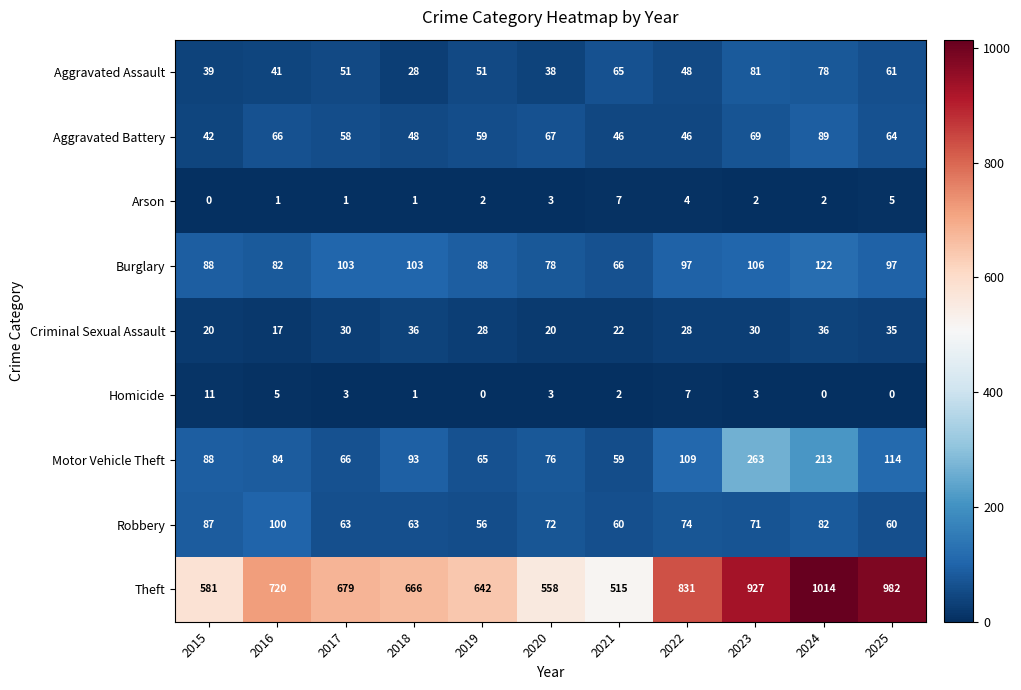

What is the difference between the Theft values at 2025 and 2018?

316